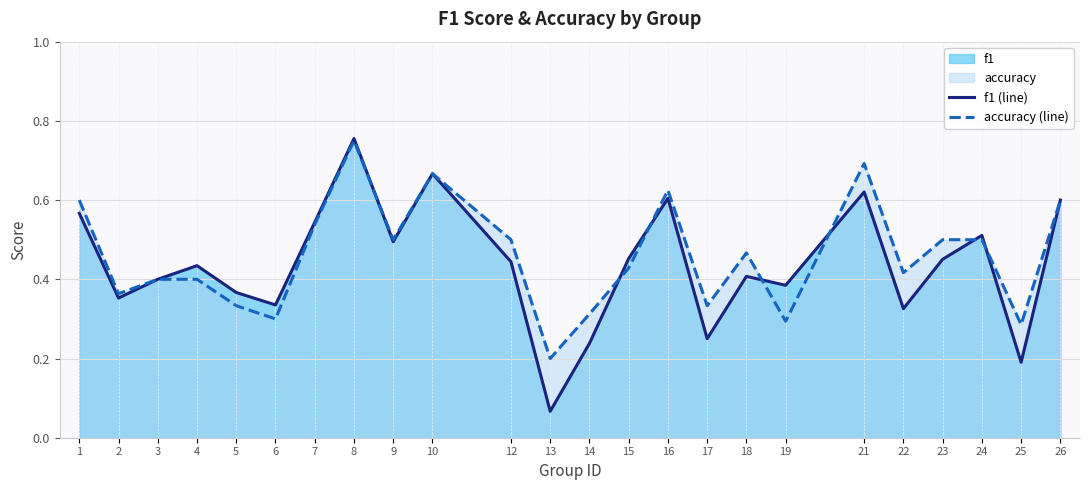

At which category is the sum across all series the highest?

8